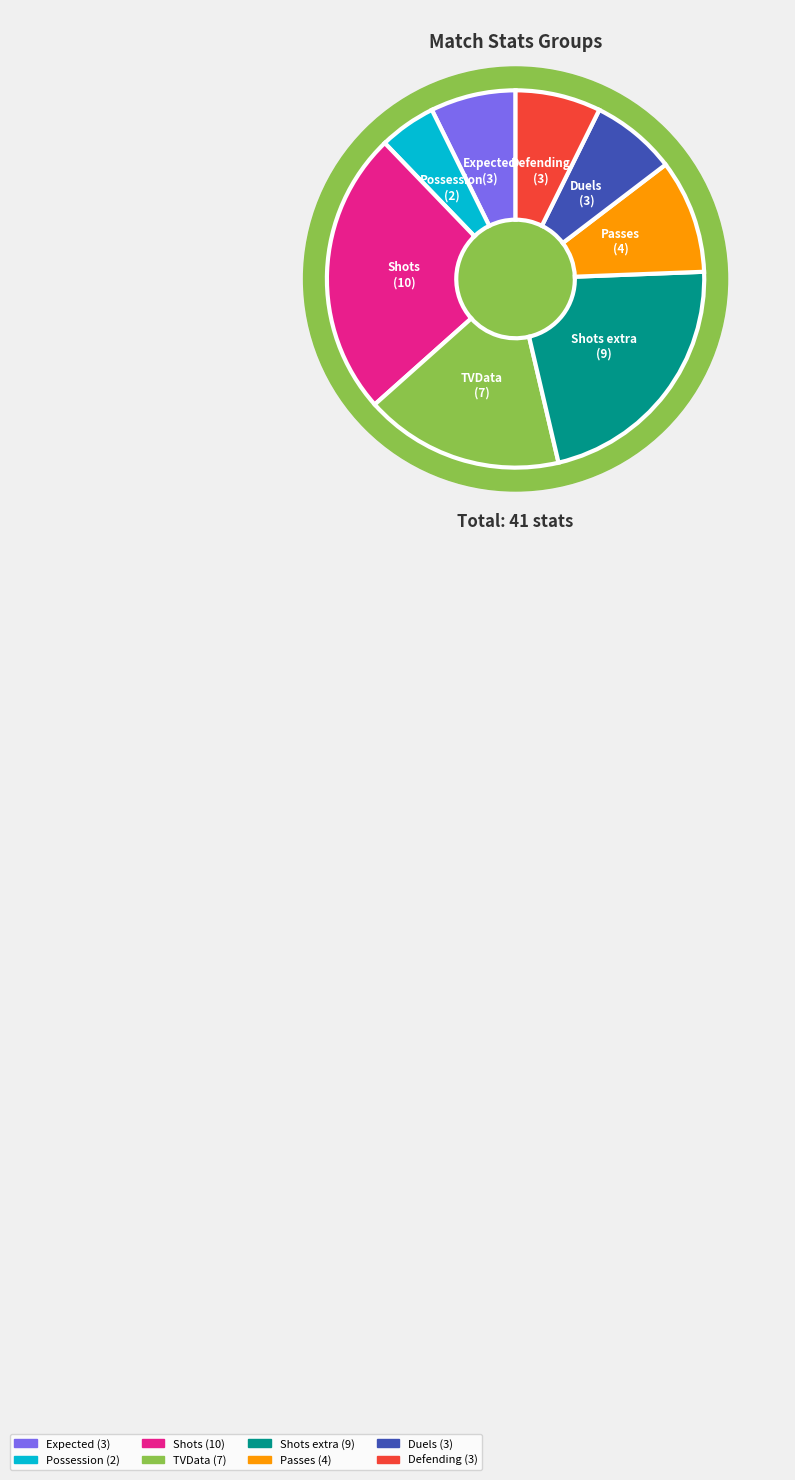

To the nearest percent, what is the difference between the Shots extra and Possession slice percentages?

17%